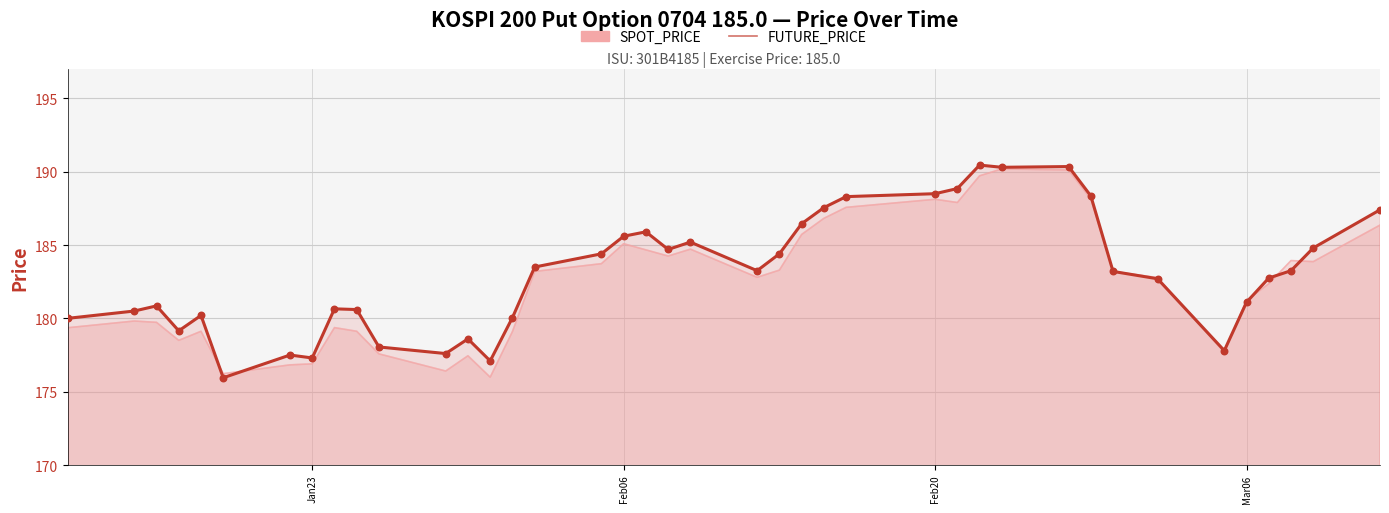

Is the value of FUTURE_PRICE at 2007-02-26 greater than the value of SPOT_PRICE at 2007-02-27?

Yes